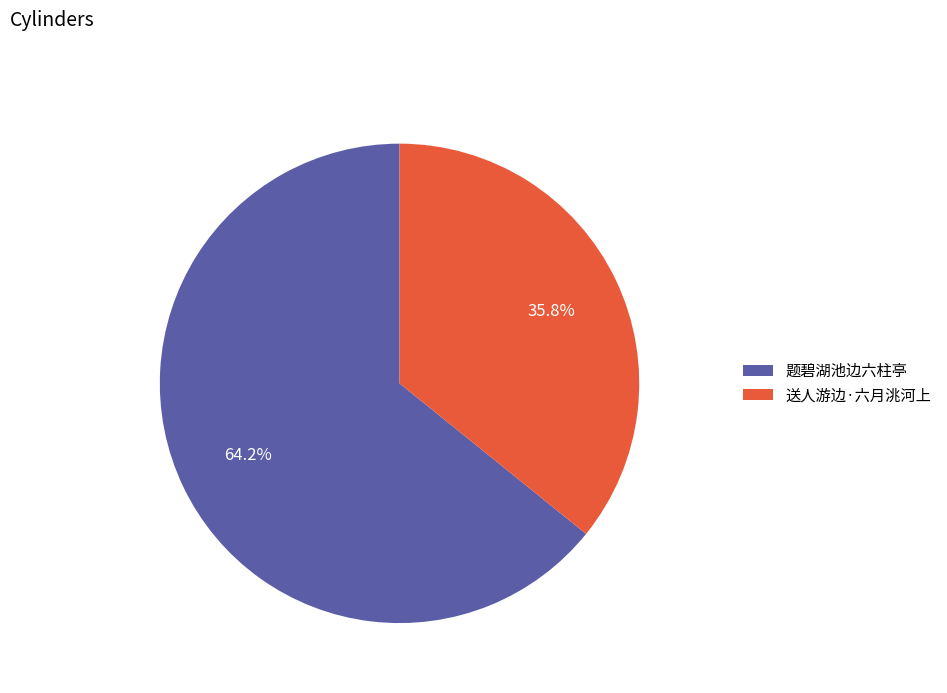

Does 送人游边·六月洮河上 account for over 50% of the chart?

No